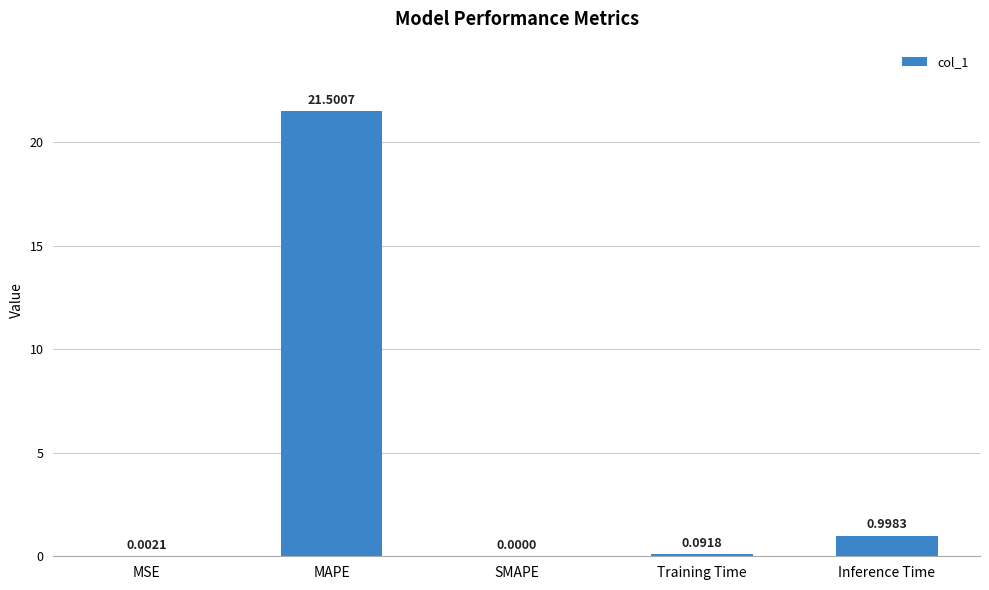

Which label corresponds to the largest value in the chart?

MAPE